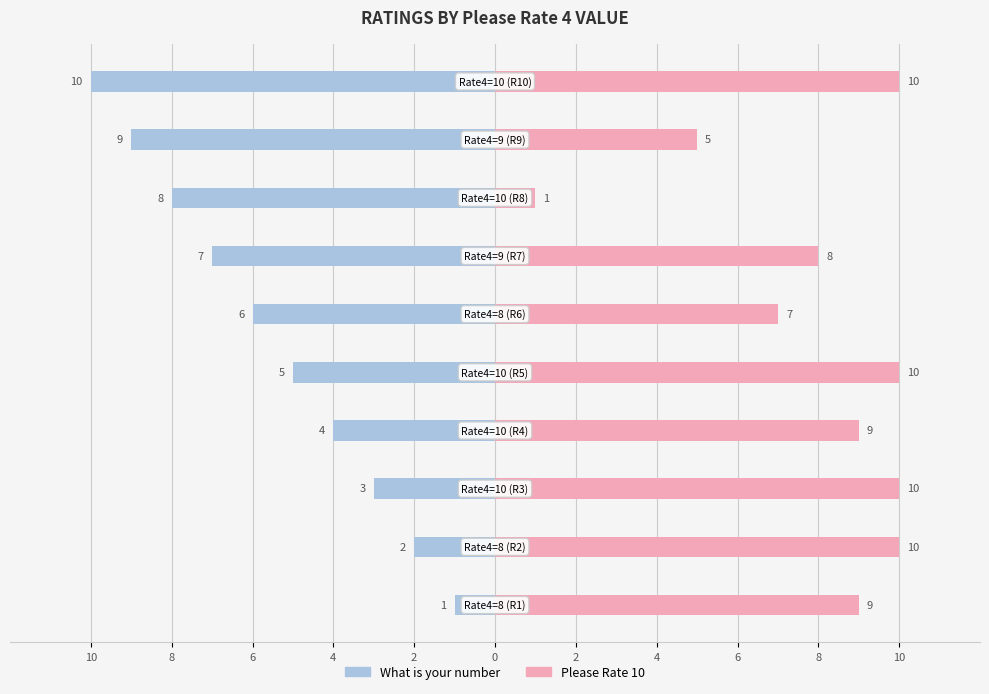

Which label corresponds to the smallest value in the chart?

8